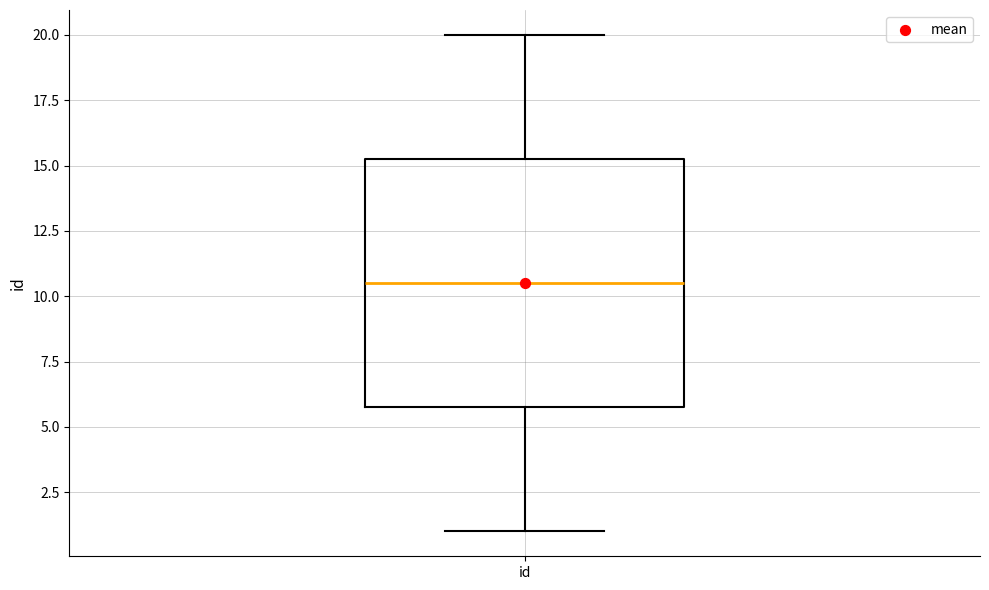

Transcribe this box plot: give where the median line is, the range the box spans, and where the two whiskers end, as read against the y-axis. The values are not printed on the chart, so give them approximately, as read against the axis.

median 10.5, box 6.0 to 15.5, whiskers 1.0 to 20.0